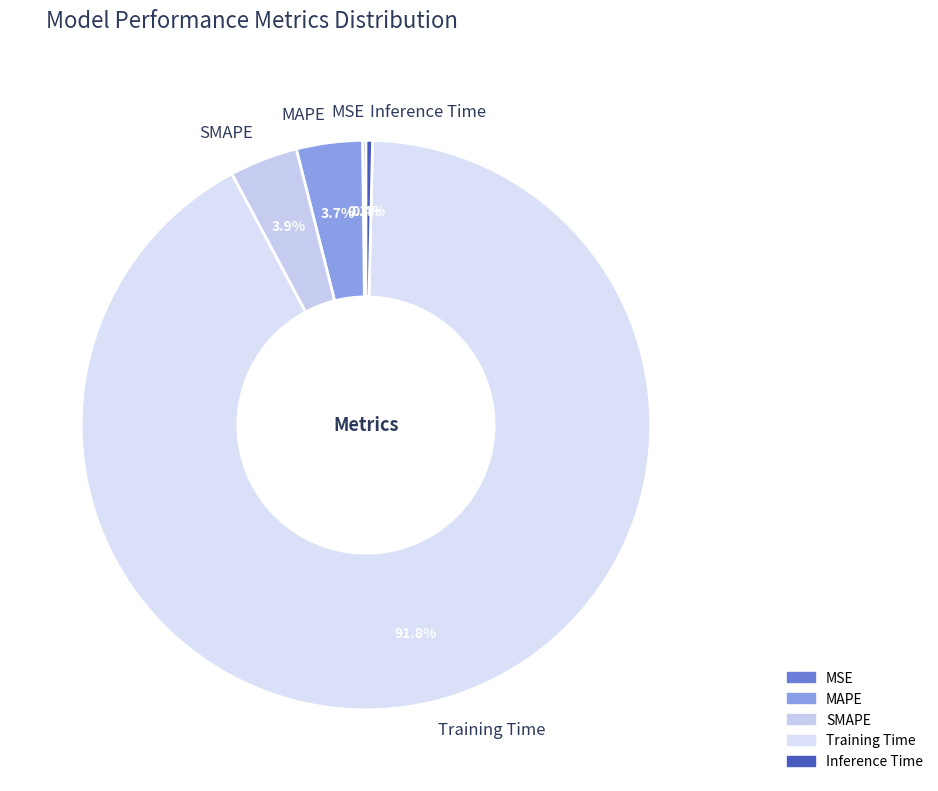

Between Inference Time and SMAPE, which is larger?

SMAPE